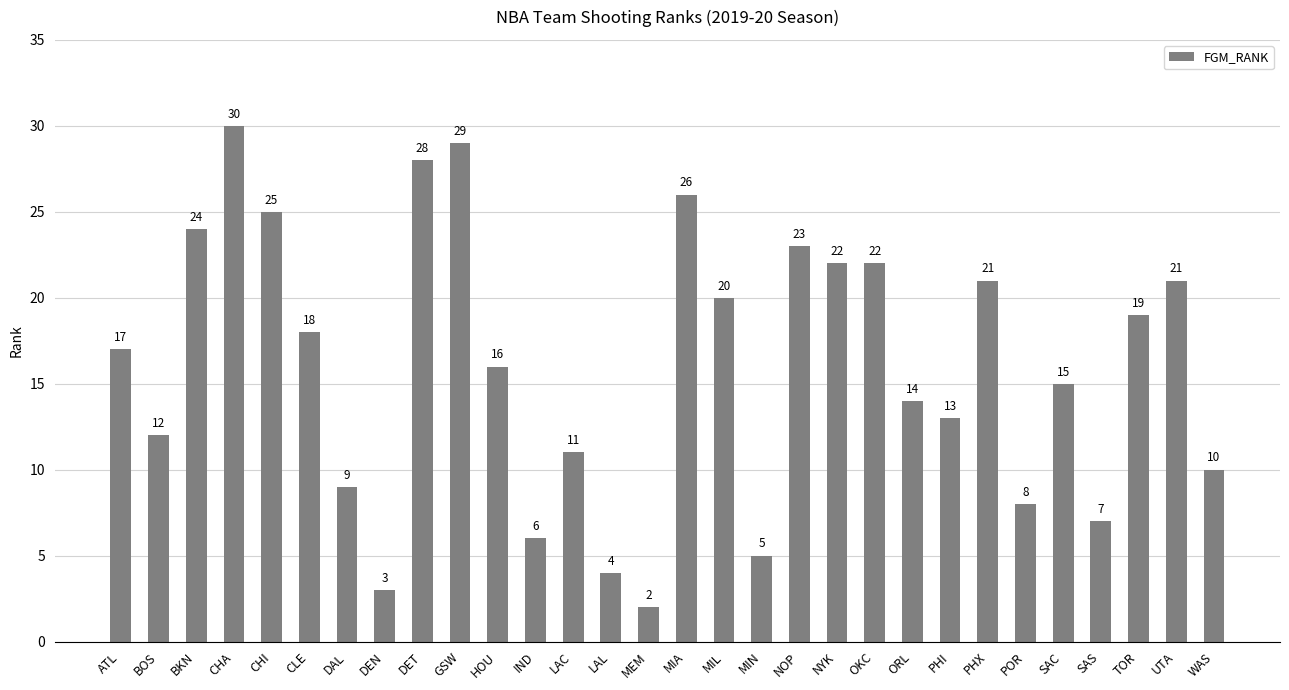

How many bars are there in total?

30